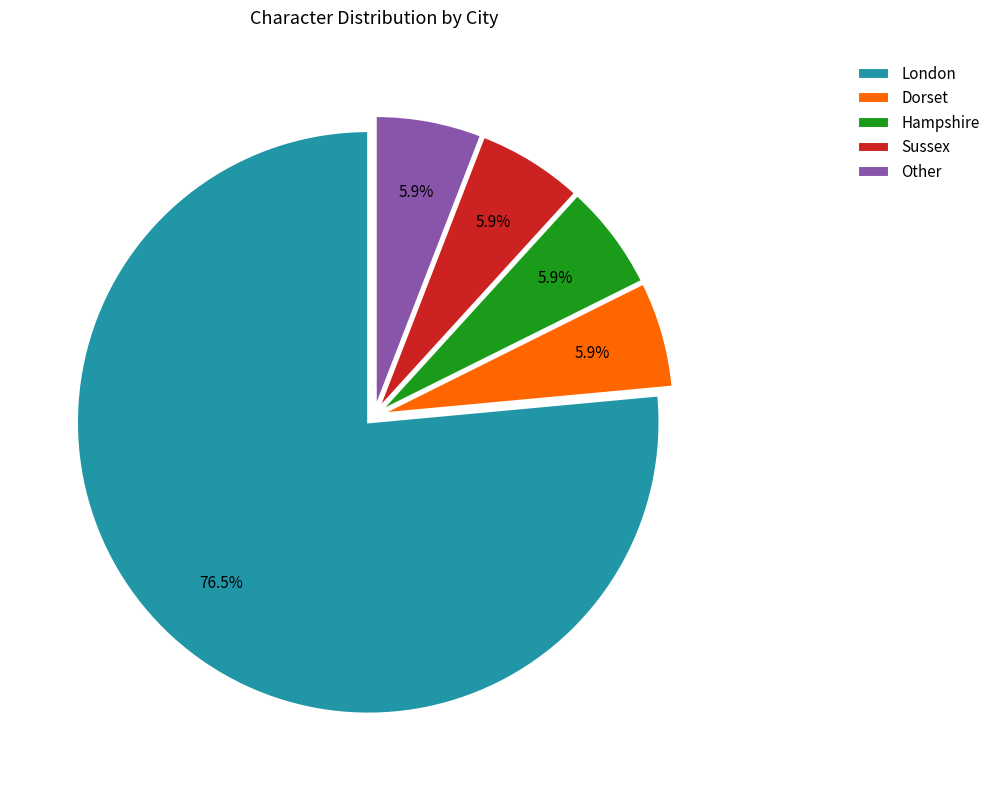

Between London and Other, which is larger?

London